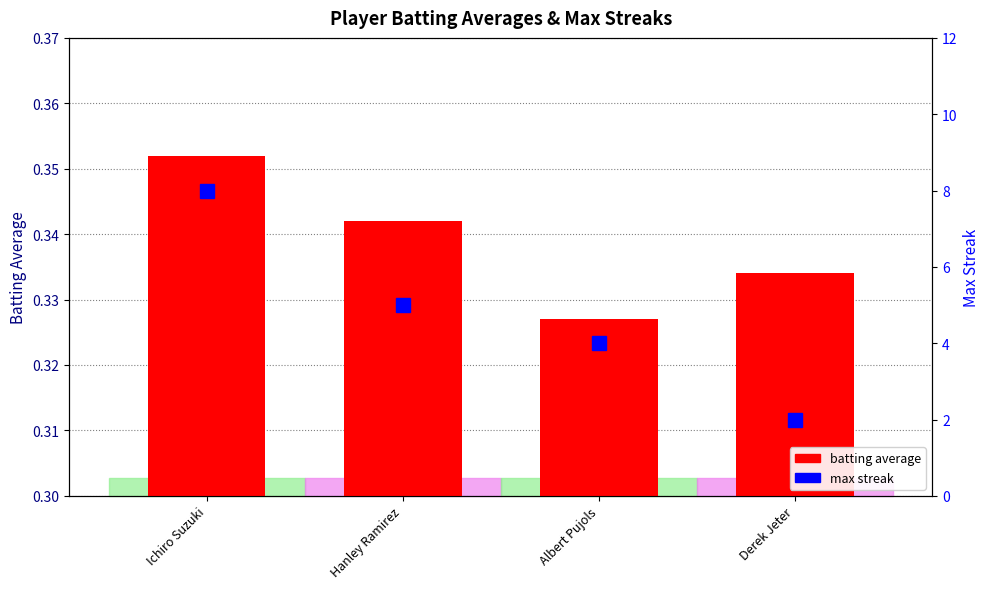

What is the average value of the max streak series?

4.8